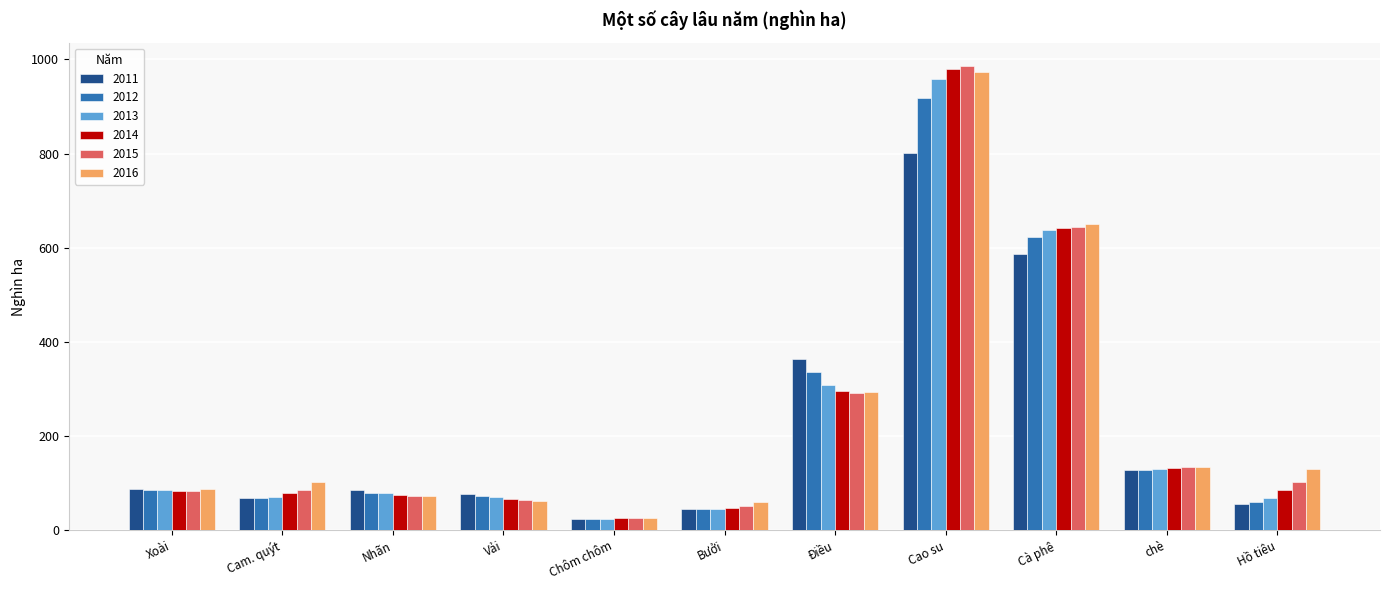

What is the maximum value for 2015?

985.6